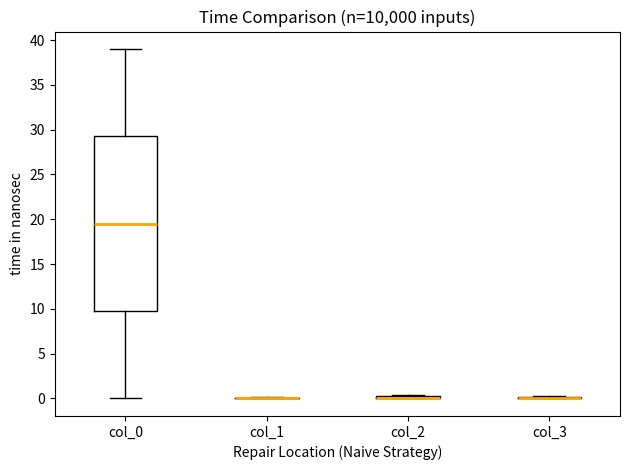

Comparing the boxes themselves (not the whiskers), which one is the tallest?

col_0